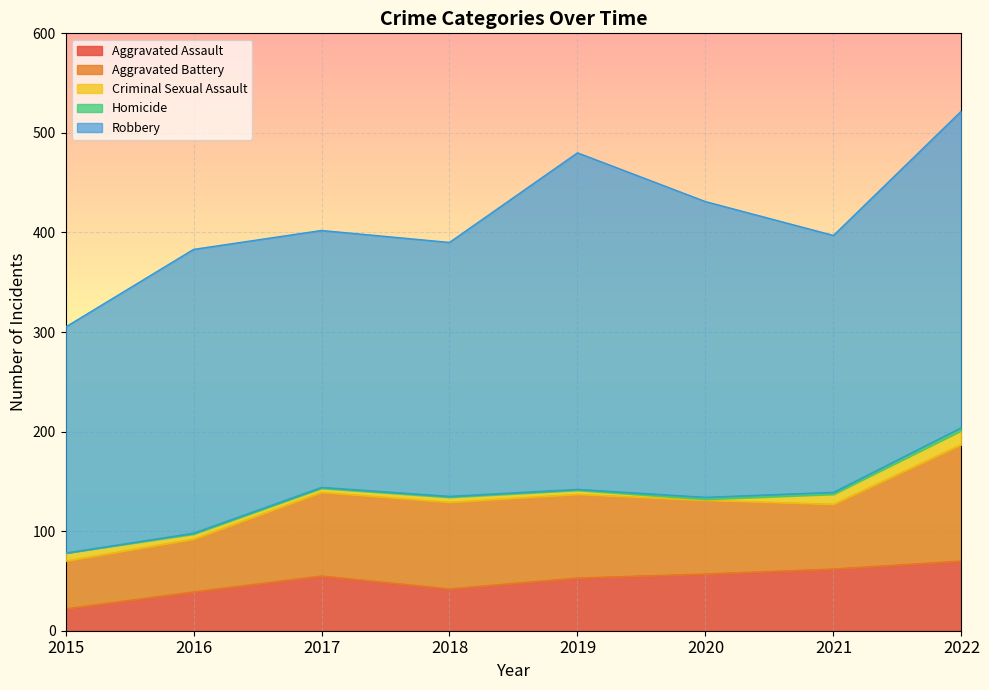

Count the number of data series in this chart.

5